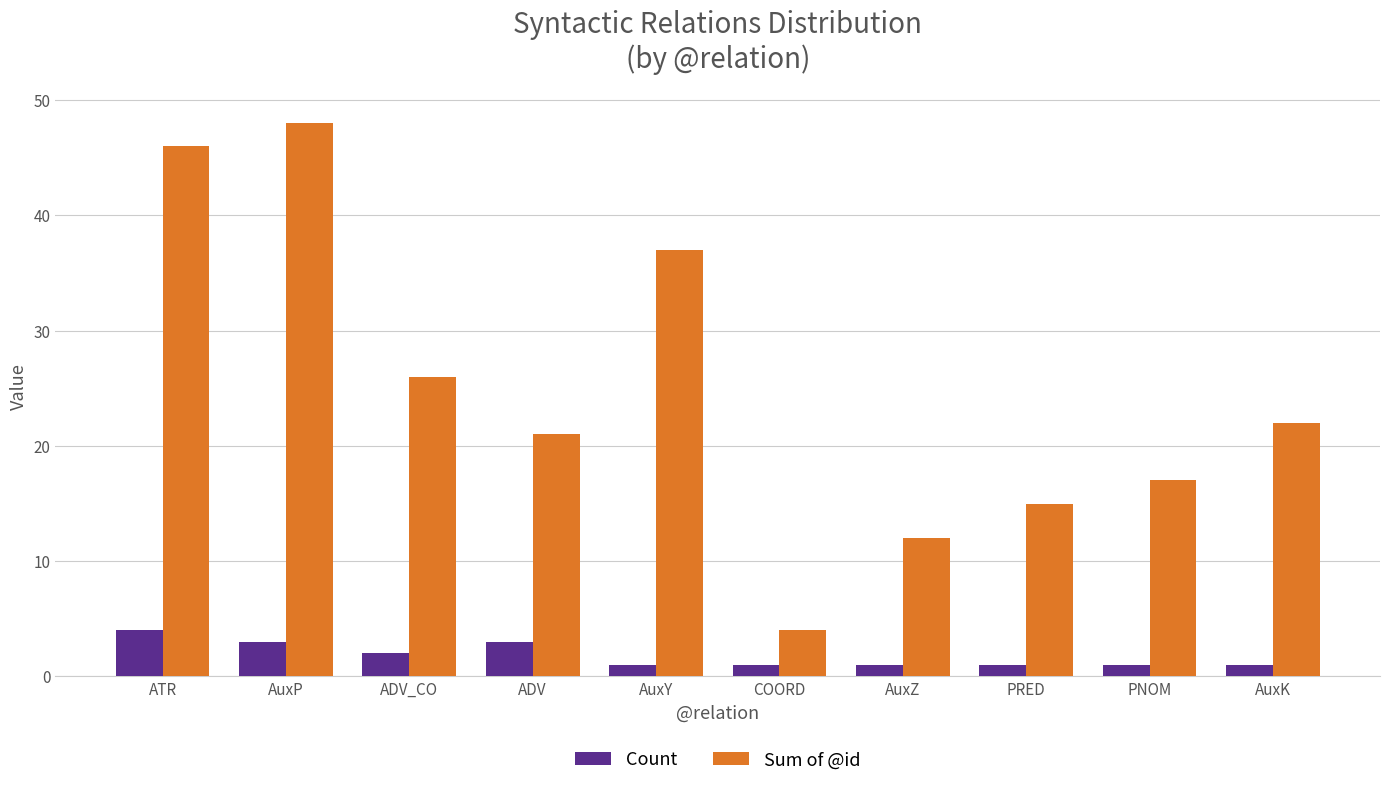

What is the difference between the highest and lowest values at AuxY?

36